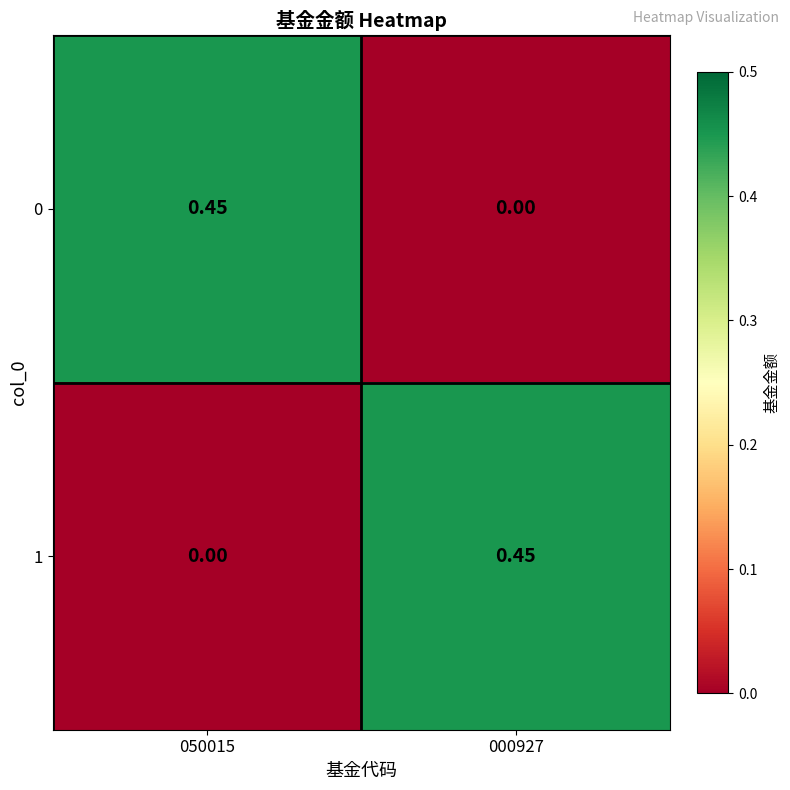

Is the value of 0 at 000927 greater than the value of 1 at 000927?

No